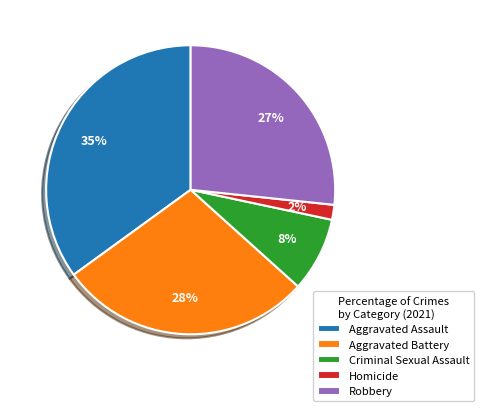

Is Criminal Sexual Assault the majority of the pie?

No